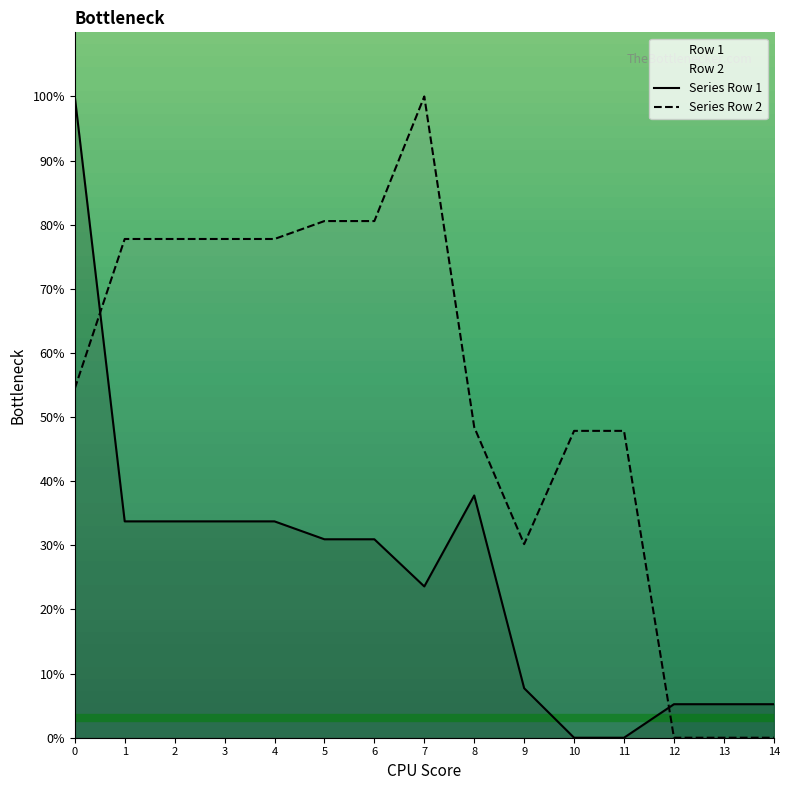

Reading left to right, list all the values displayed in this chart.

Series Row 1: 0=100.0	1=33.7	2=33.7	3=33.7	4=33.7	5=30.9	6=30.9	7=23.6	8=37.8	9=7.7	10=0.0	11=0.0	12=5.2	13=5.2	14=5.2
Series Row 2: 0=54.4	1=77.8	2=77.8	3=77.8	4=77.8	5=80.6	6=80.6	7=100.0	8=48.4	9=30.2	10=47.9	11=47.9	12=0.0	13=0.0	14=0.0